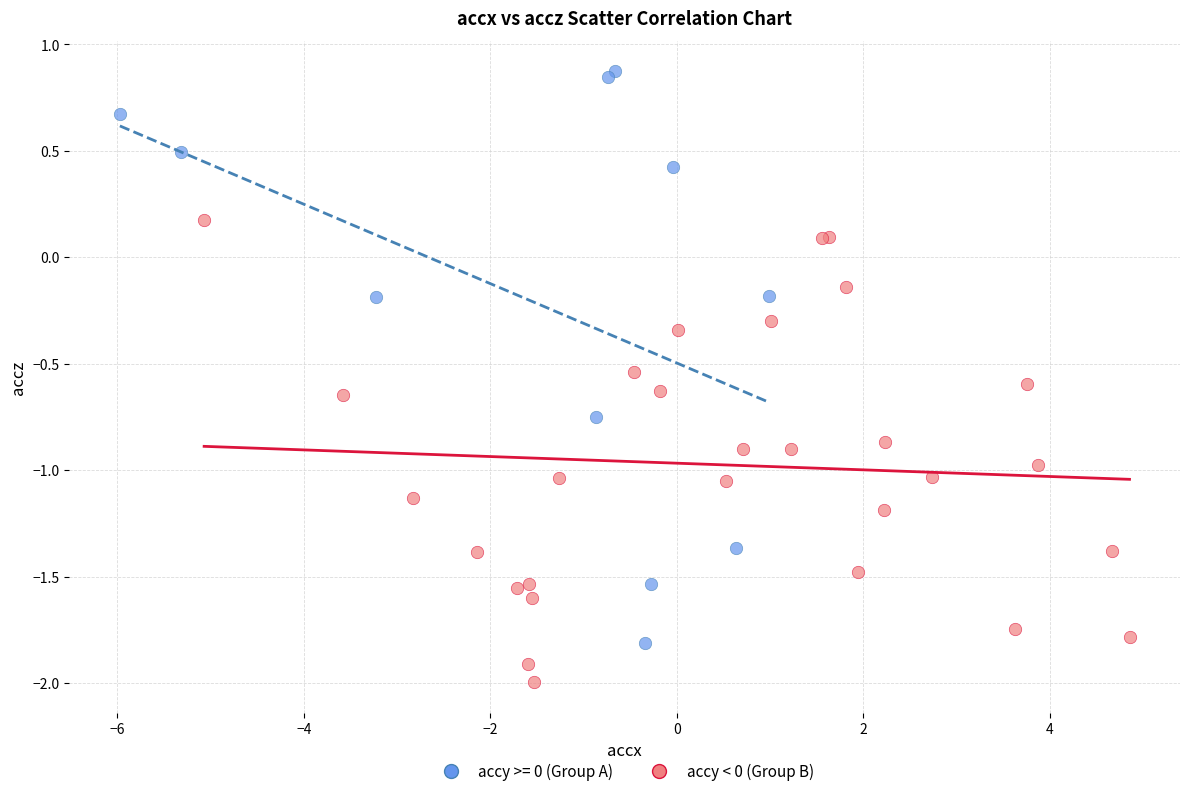

Which series has the largest Y range (max minus min)?

accy >= 0 (Group A)